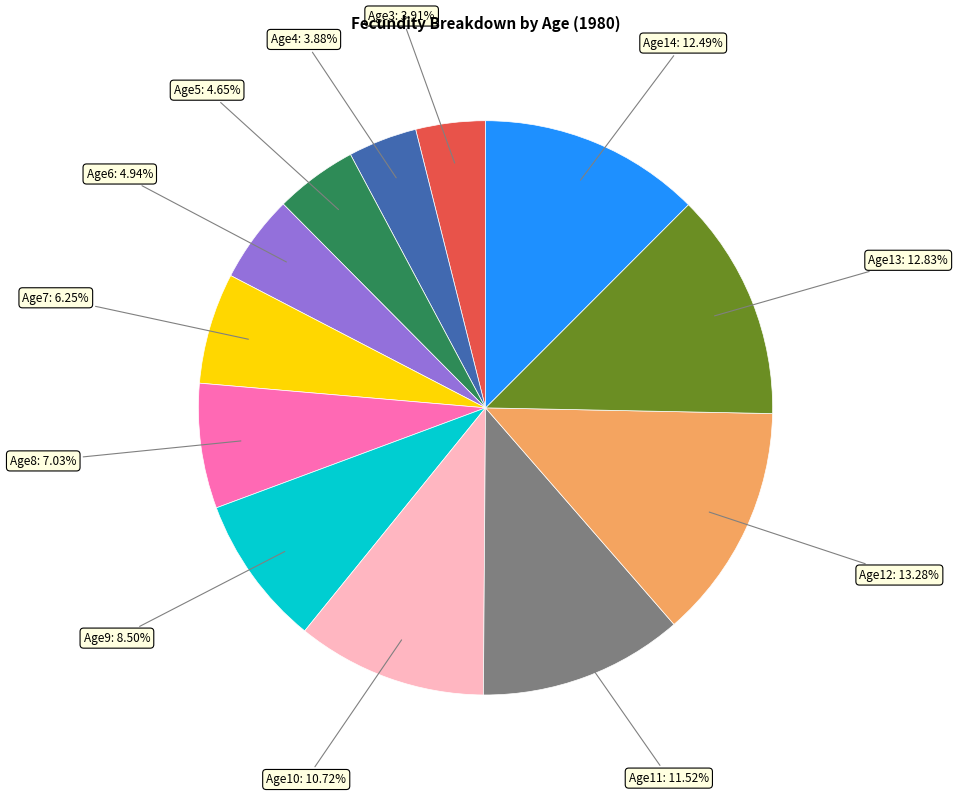

Combined, do Age5 and Age14 account for over 50%?

No